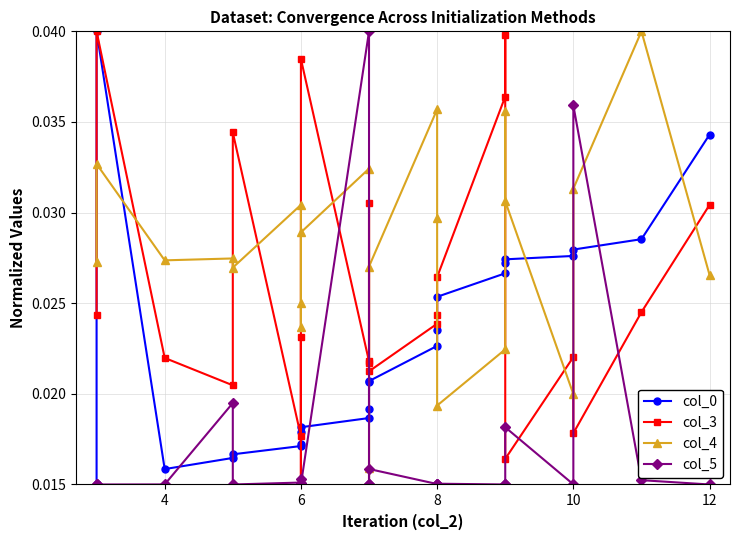

The col_3 series shows 0.0 at 17. True or false?

False